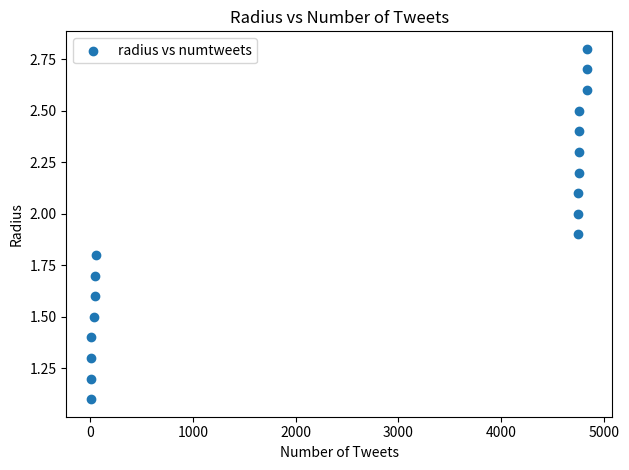

What Y value in the scatter plot is closest to 1?

1.1